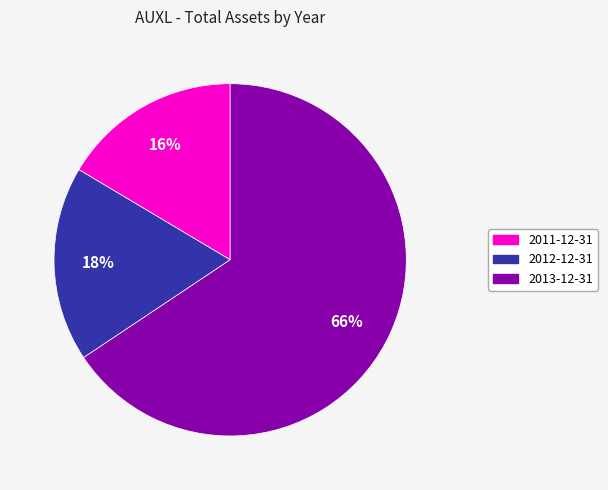

Which has a higher value, 2012-12-31 or 2011-12-31?

2012-12-31